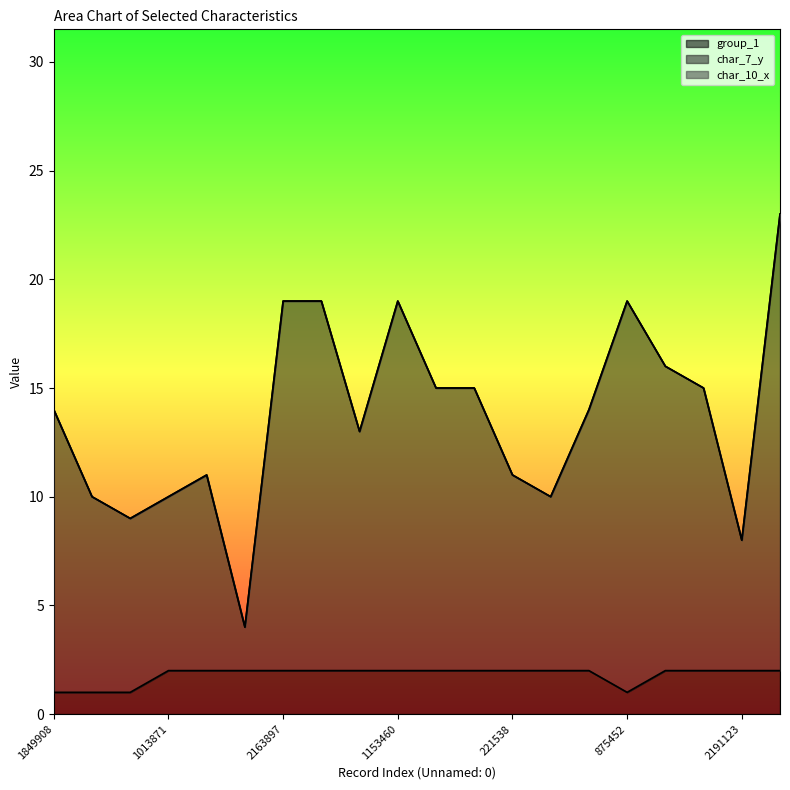

What is the value of the group_1 point at the 11th from the left?

2